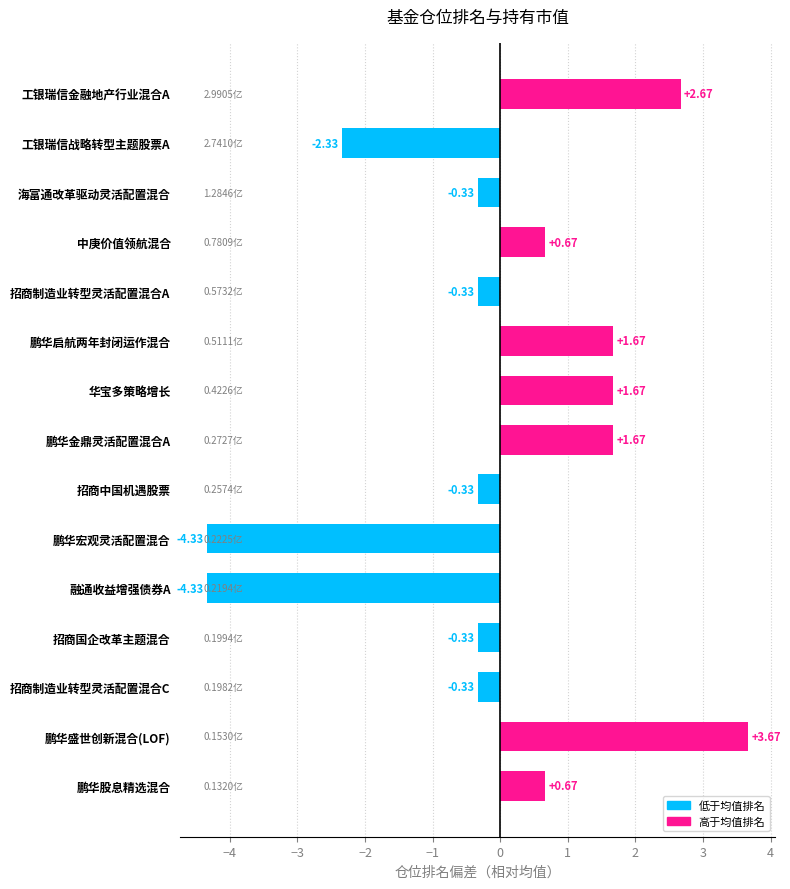

Which has a higher value, 工银瑞信金融地产行业混合A or 海富通改革驱动灵活配置混合?

工银瑞信金融地产行业混合A